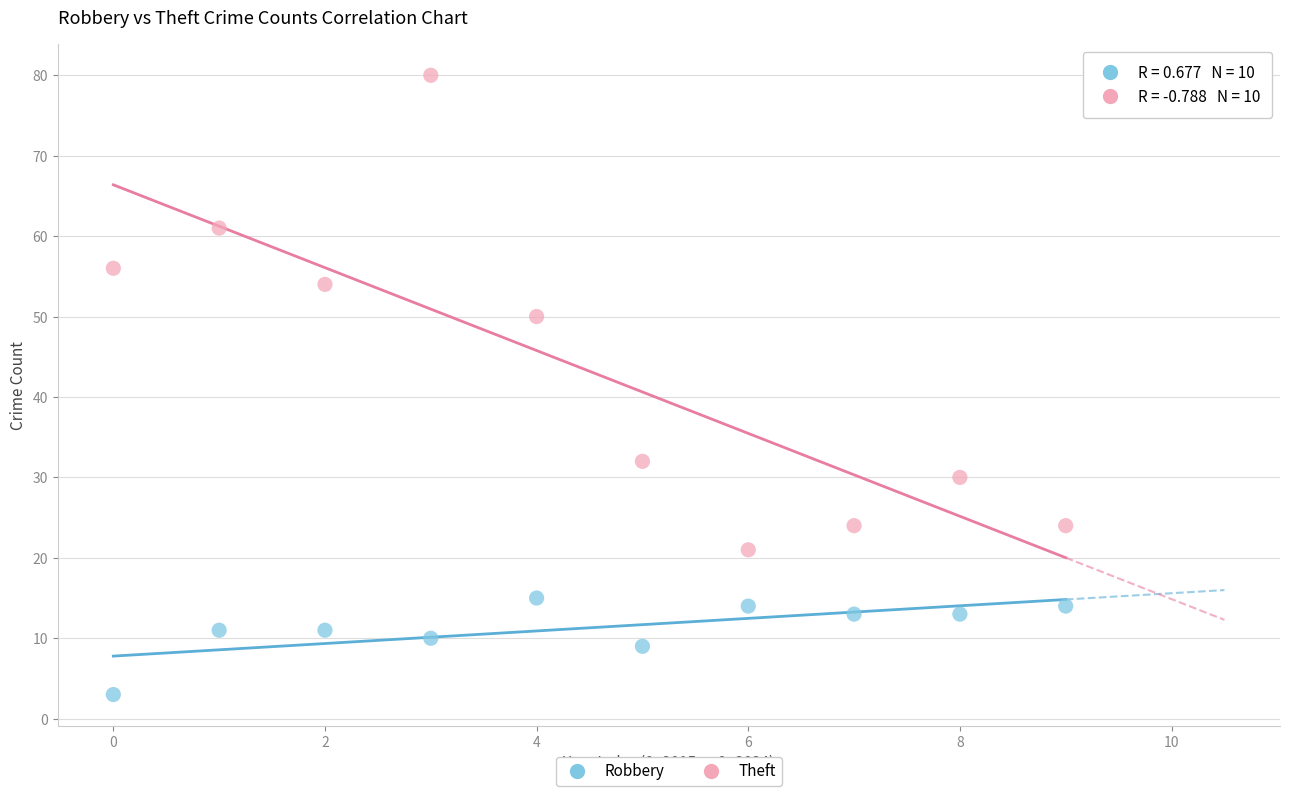

Which series reaches the minimum Y coordinate?

Robbery